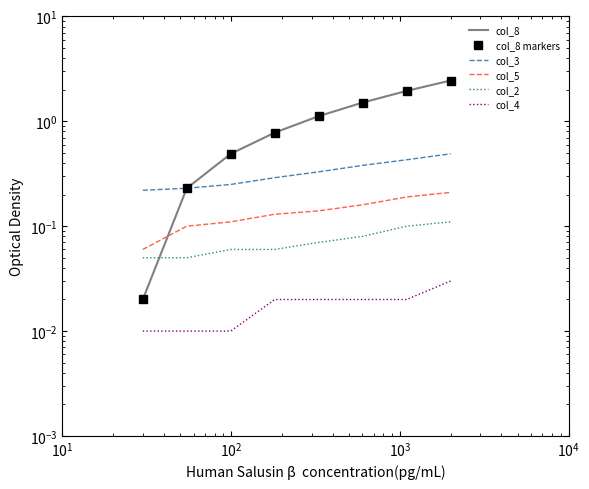

How many series are shown in this chart?

6